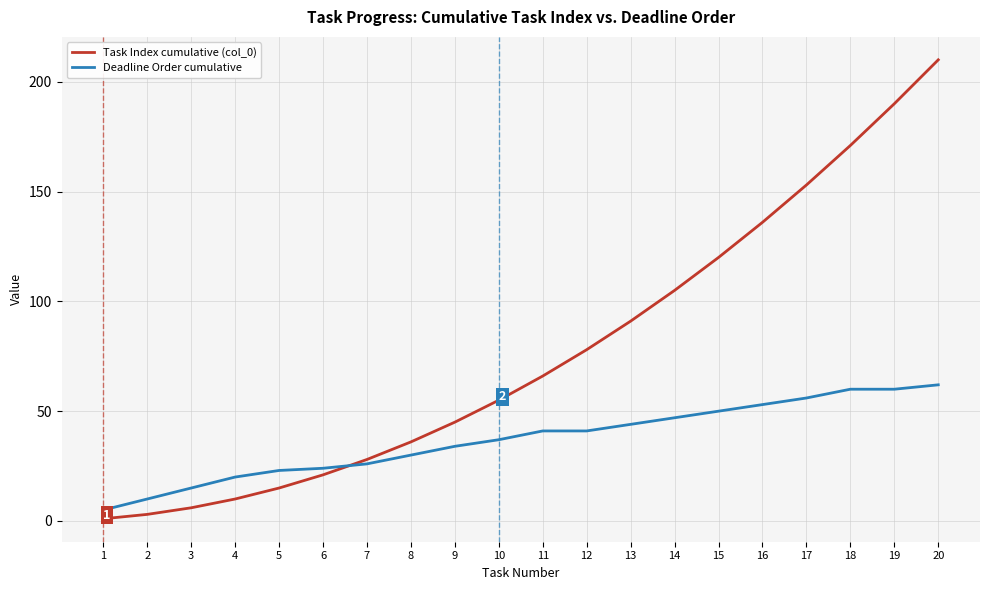

What is the total value across all series at 4?

30